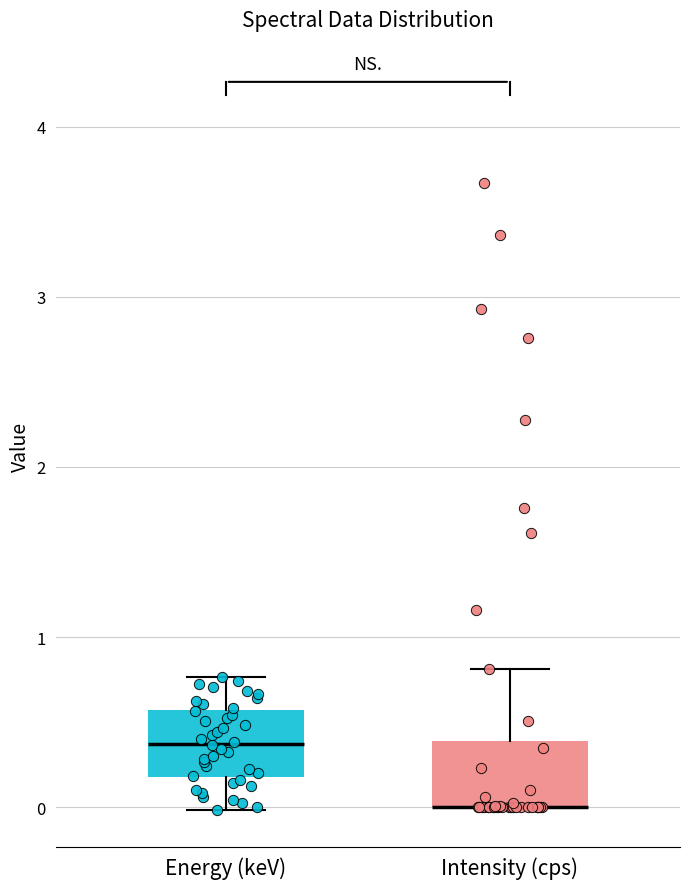

Where does the median line of the box for Energy (keV) sit on the y-axis? The values are not printed on the chart, so give them approximately, as read against the axis.

0.4